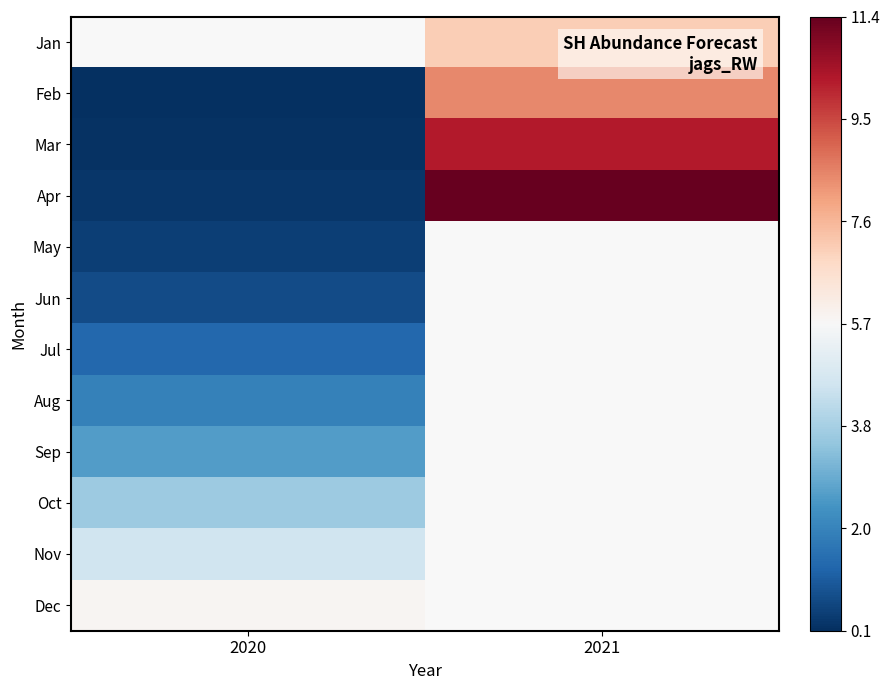

Between 2020 and 2021, which series saw the biggest shift?

Apr